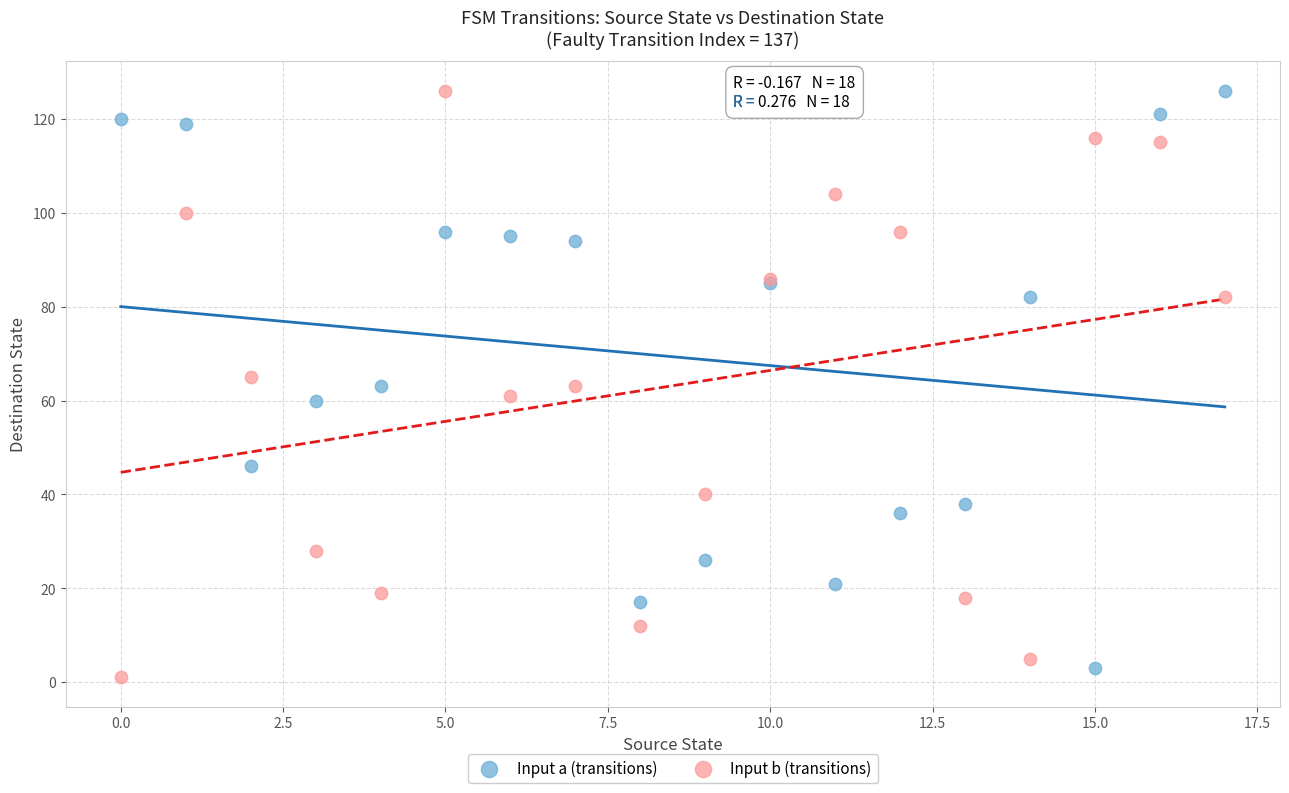

Which series contains the lowest Y value?

Input b (transitions)